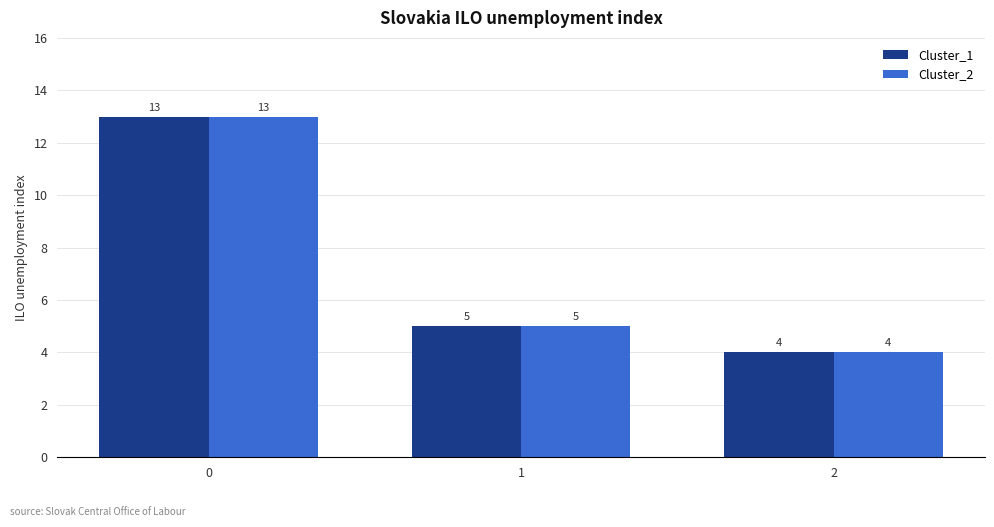

Does the chart contain stacked bars?

No